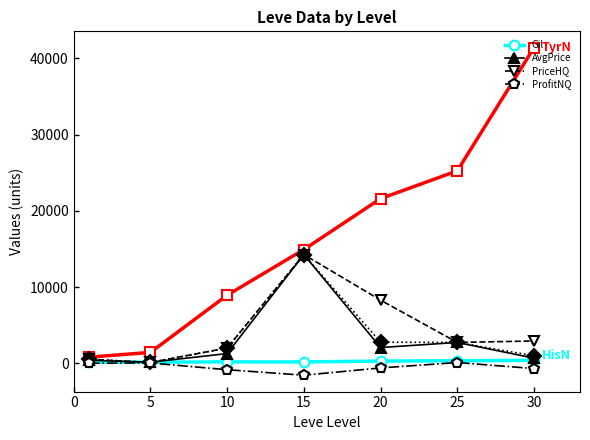

What is the smallest value displayed?

-1572.9